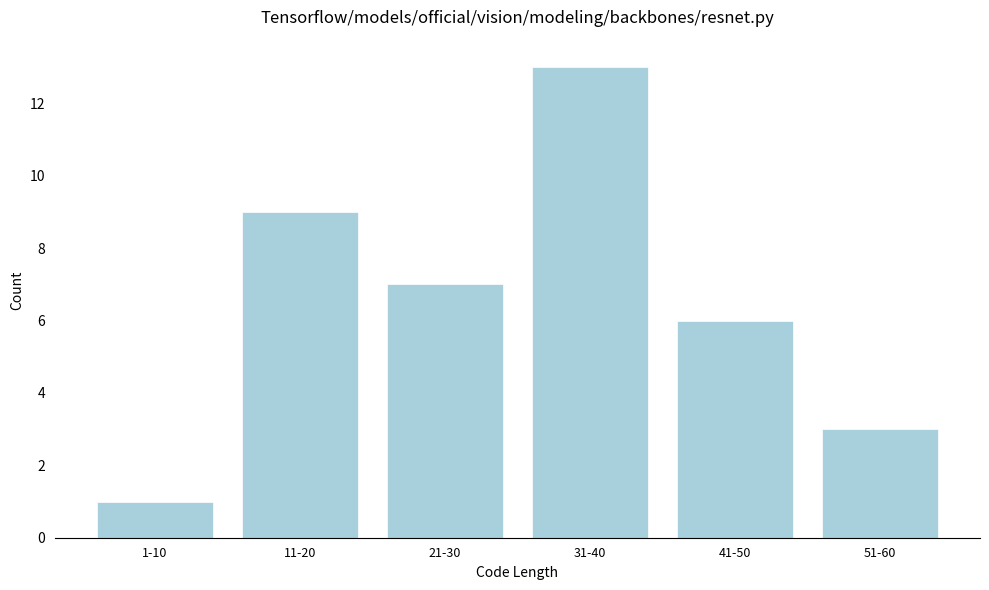

Reading left to right, list all the values displayed in this chart.

1	9	7	13	6	3